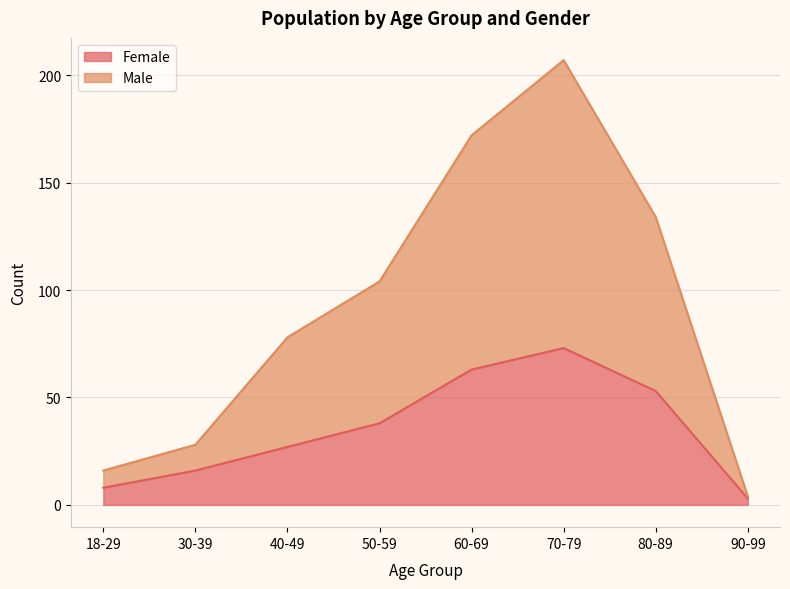

What position from the left is 60-69?

5